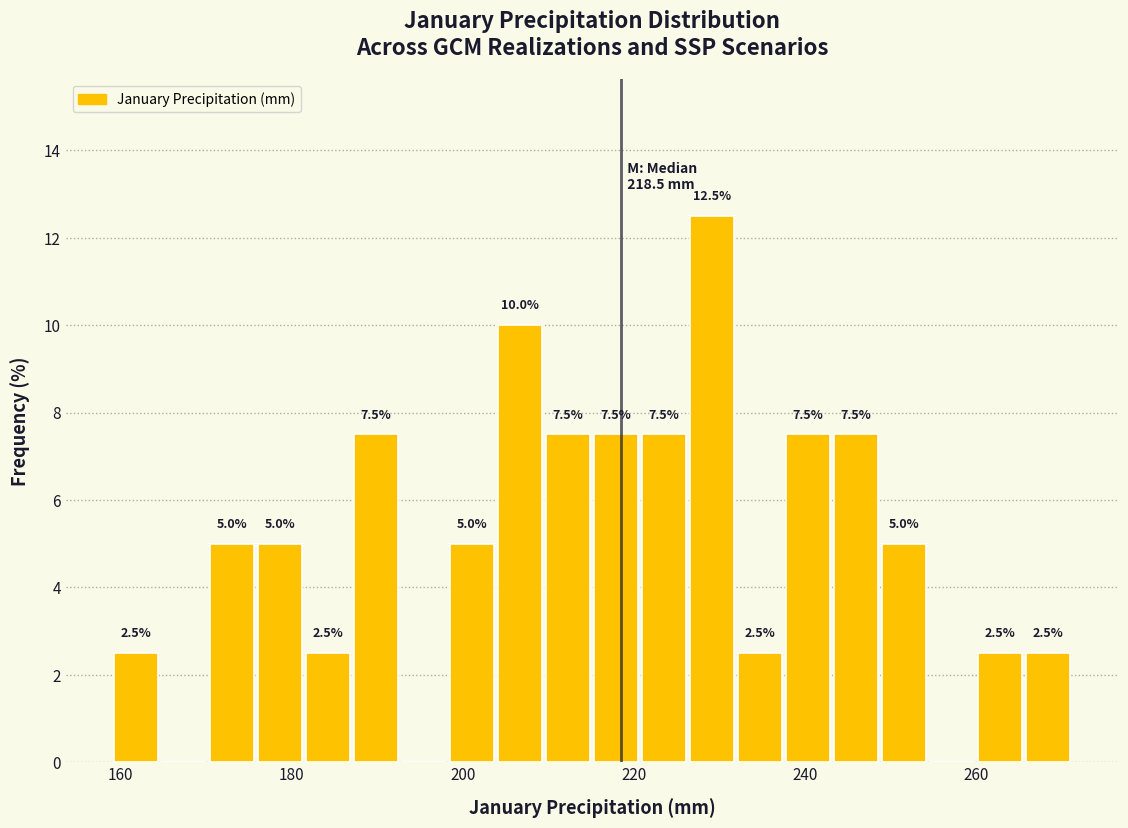

Around what value on the x-axis is the tallest bar? Give the approximate position of its centre, as read against the axis.

230